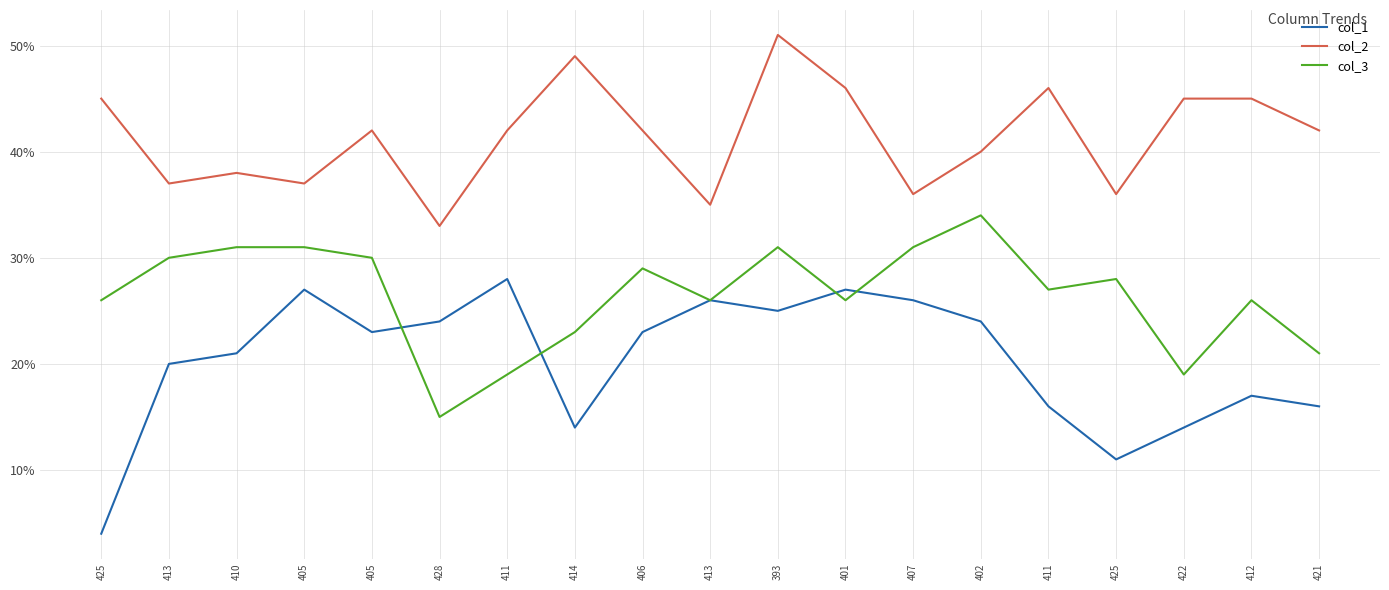

Does the chart display data point markers on the line(s)?

No